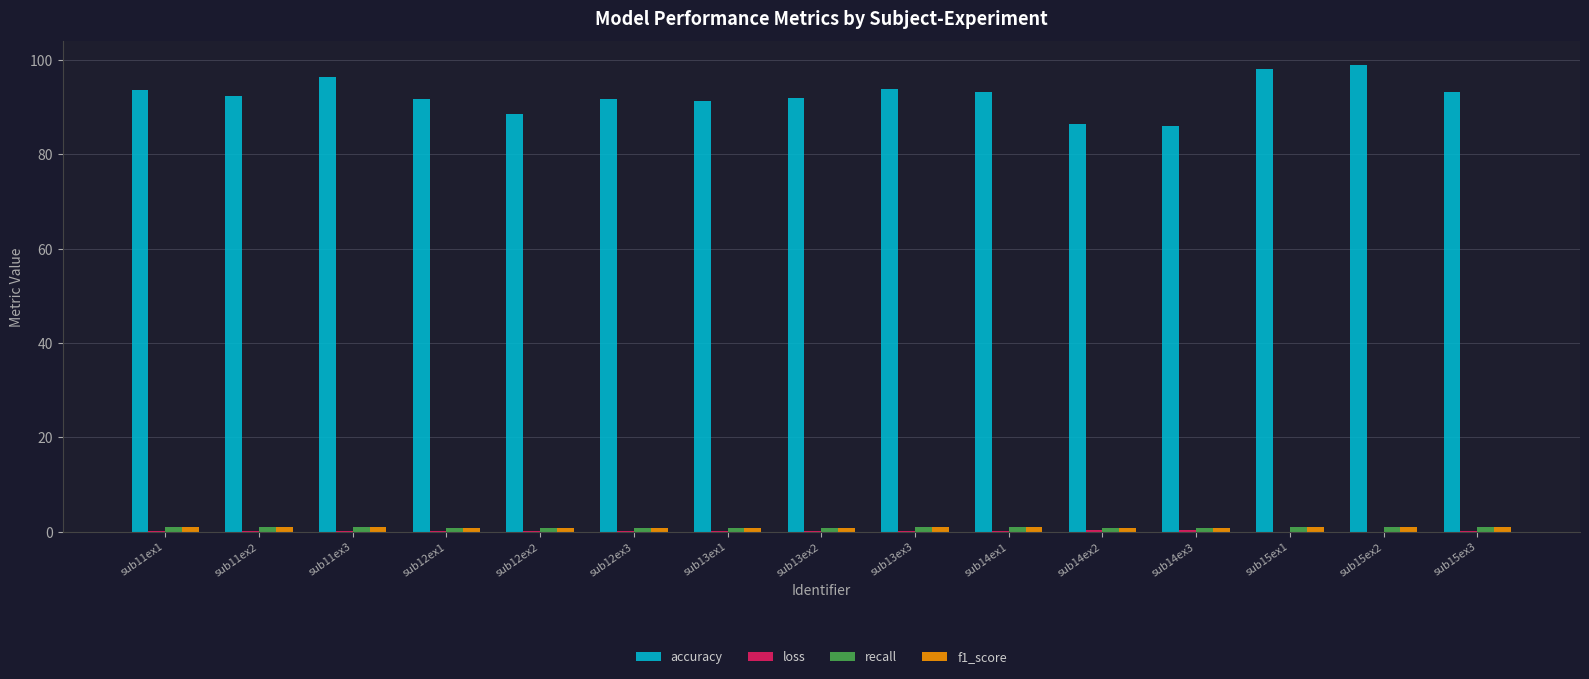

Which series has the widest spread of values?

accuracy